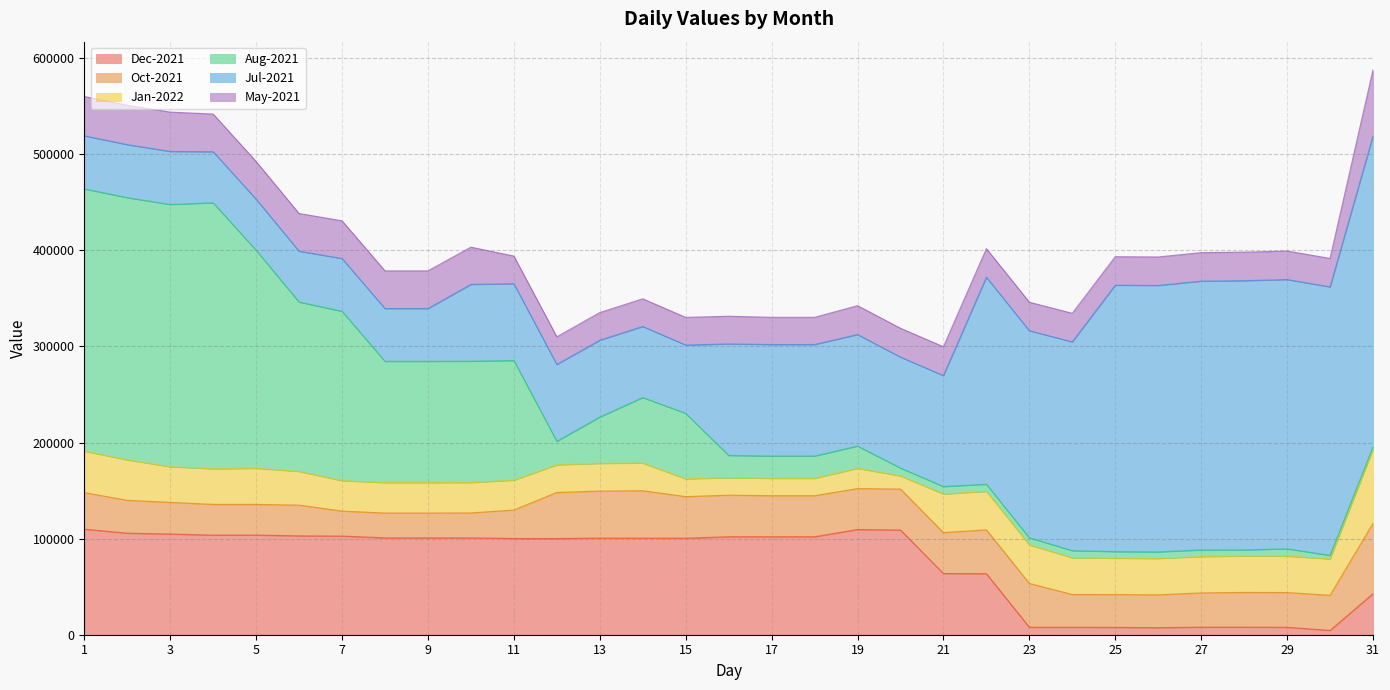

How many data points in Dec-2021 are above 100571?

15